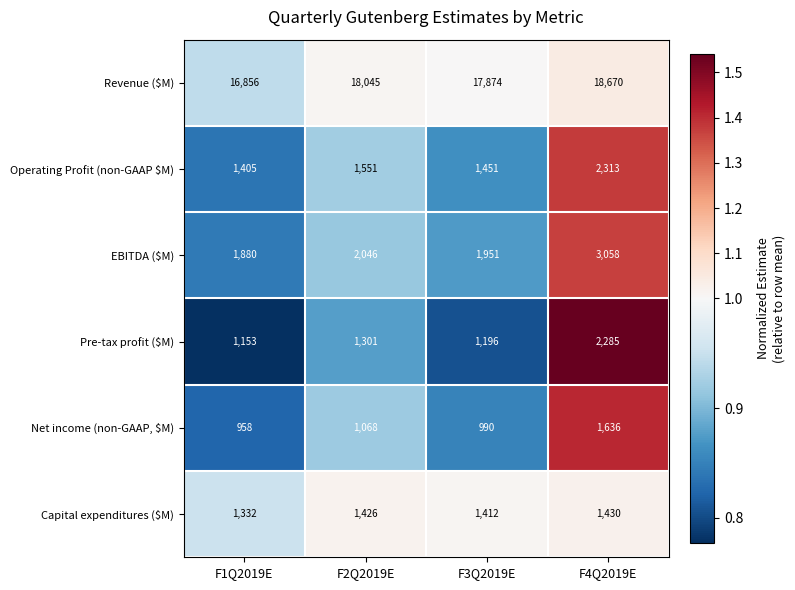

What is the spread (max minus min) of values at F1Q2019E?

15898